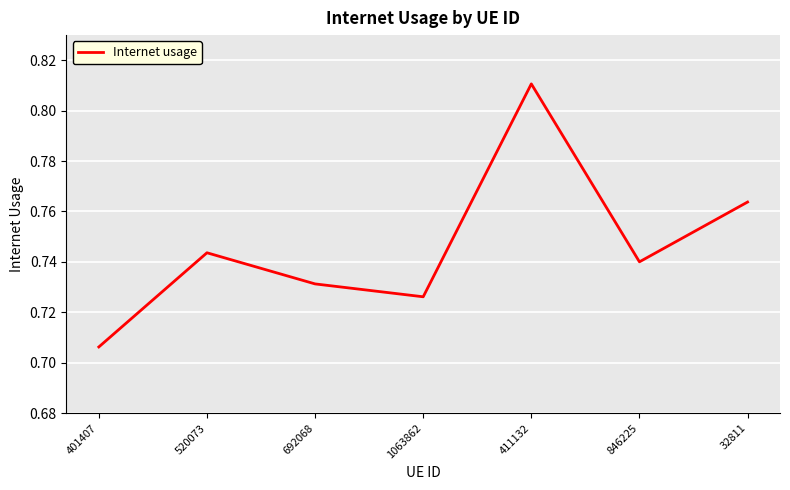

Count the values in the range 0 to 1.

7